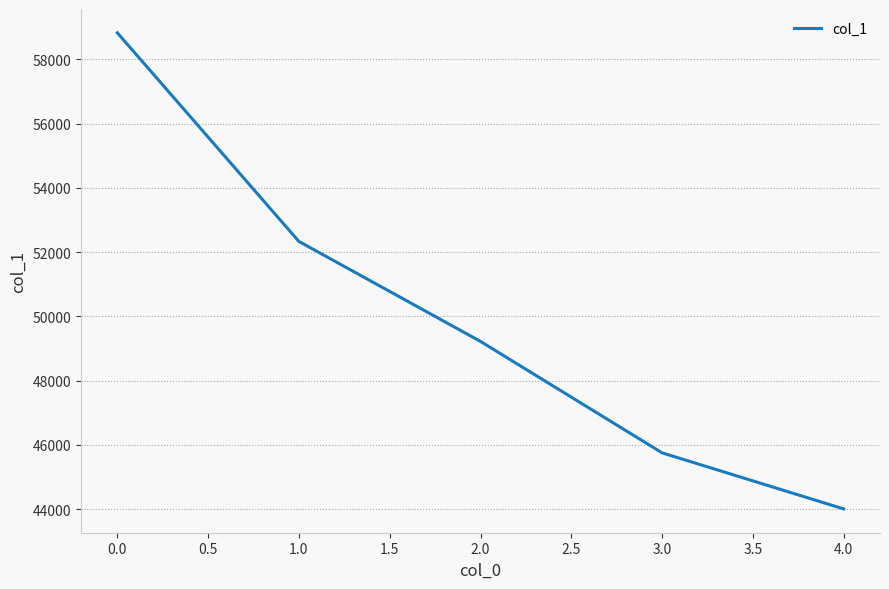

Which has a higher value, 3.0 or 2.0?

2.0